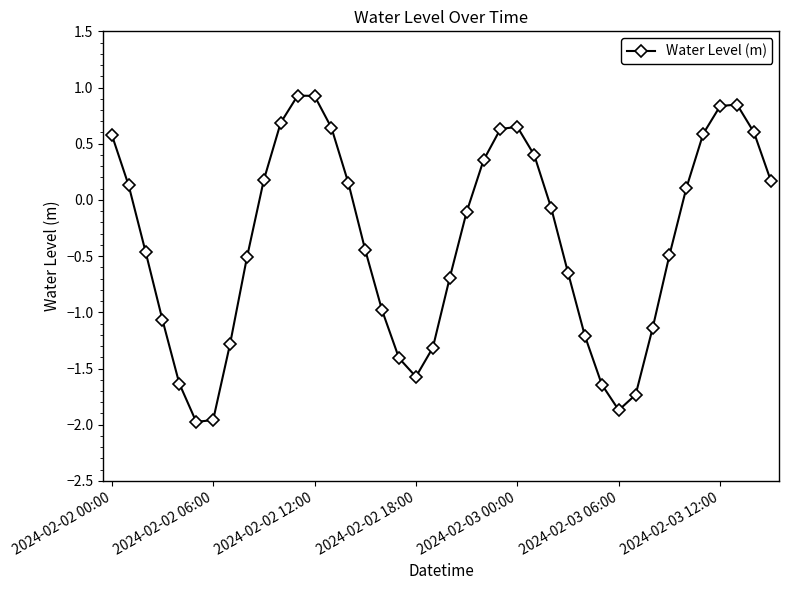

How many lines are shown in the chart?

1